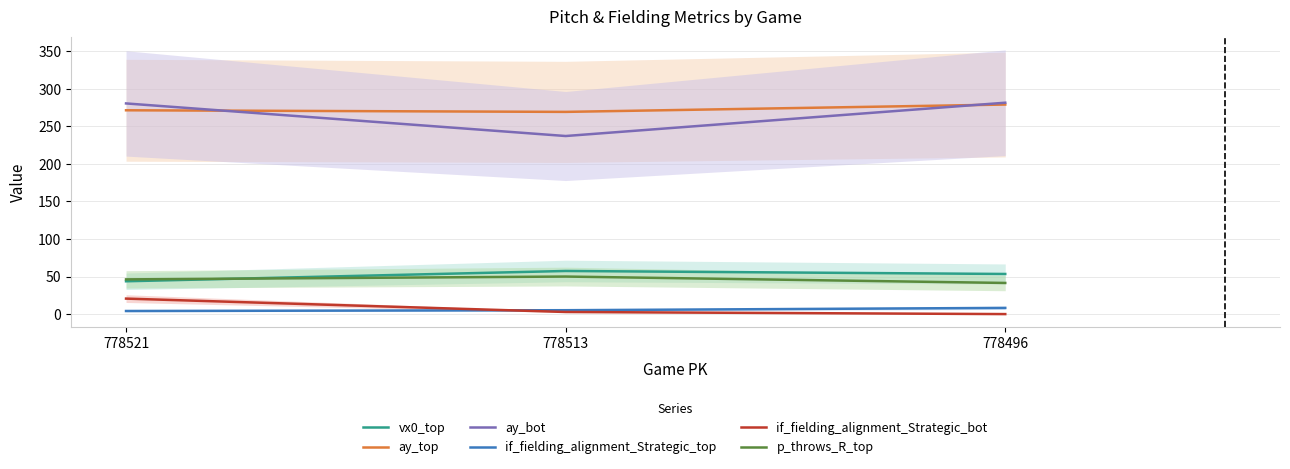

How many values in the ay_top series are below 271?

1